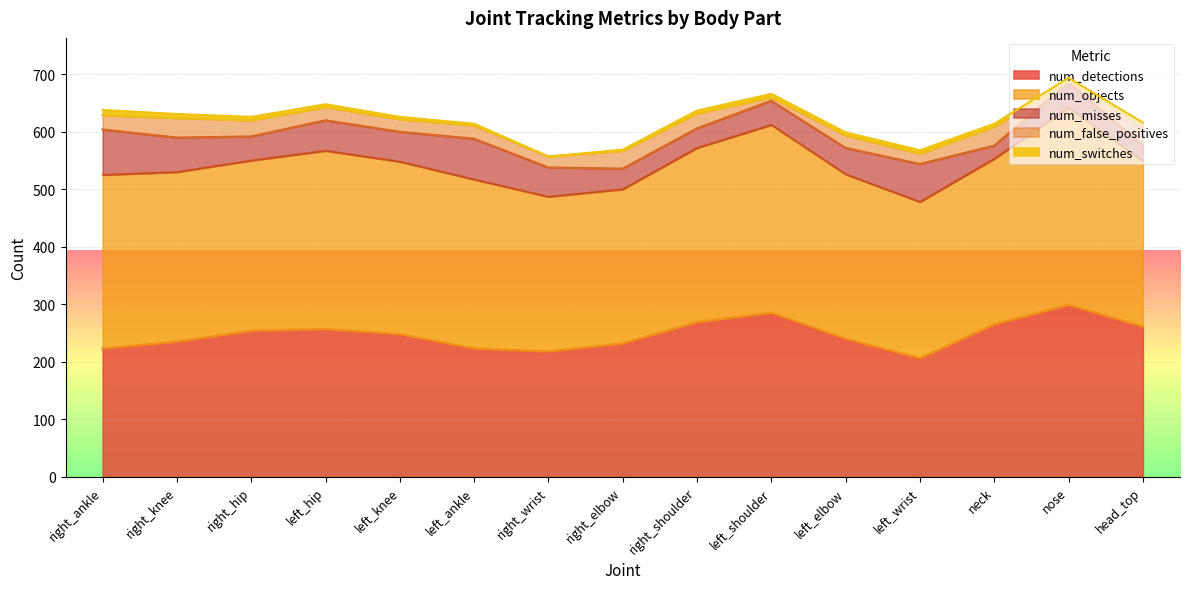

Is it true that num_false_positives equals 22 at left_knee?

True